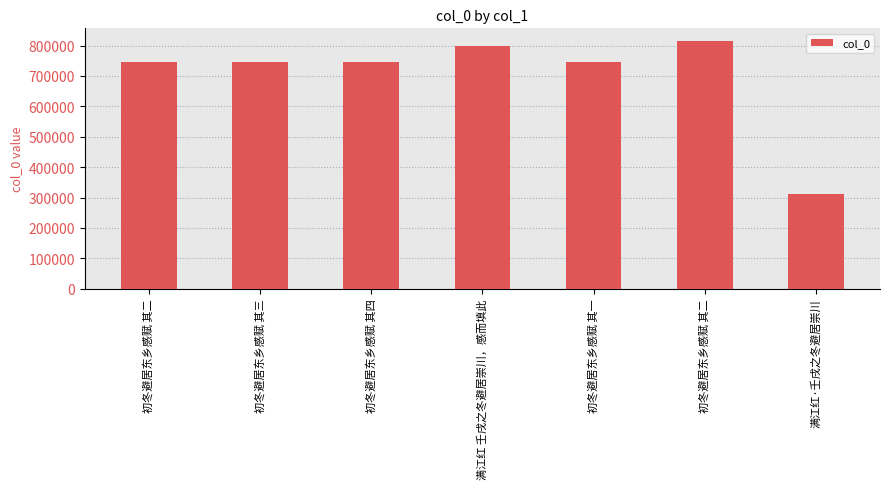

What is the label of the 4th bar from the left?

满江红 壬戌之冬避居崇川，感而填此